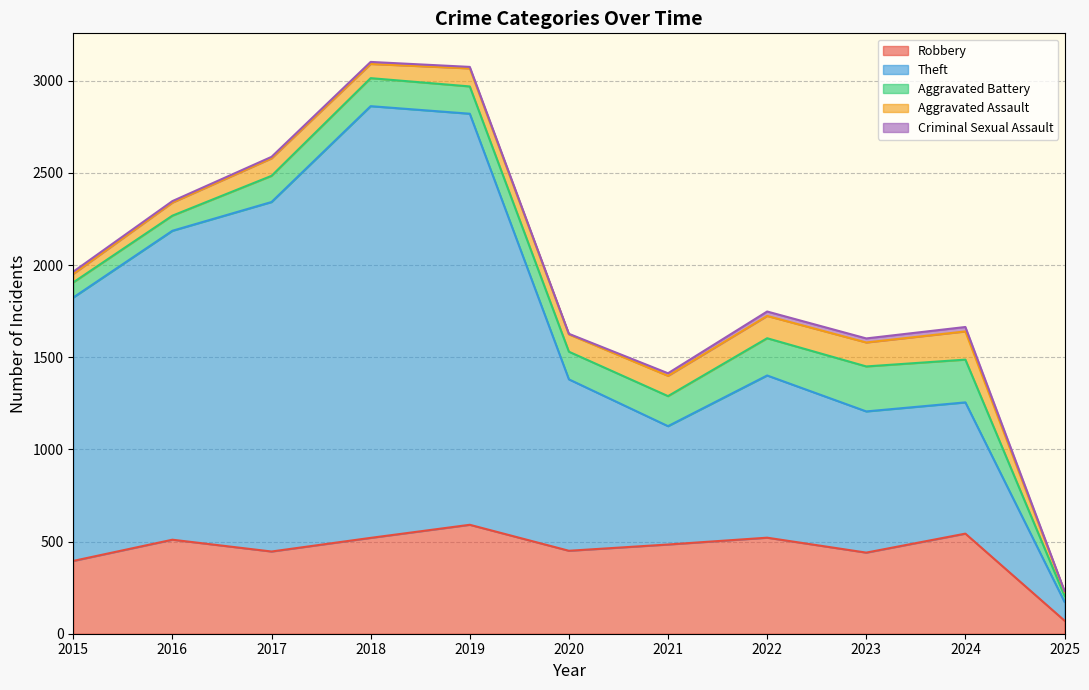

At how many categories does at least one series exceed 1436?

4